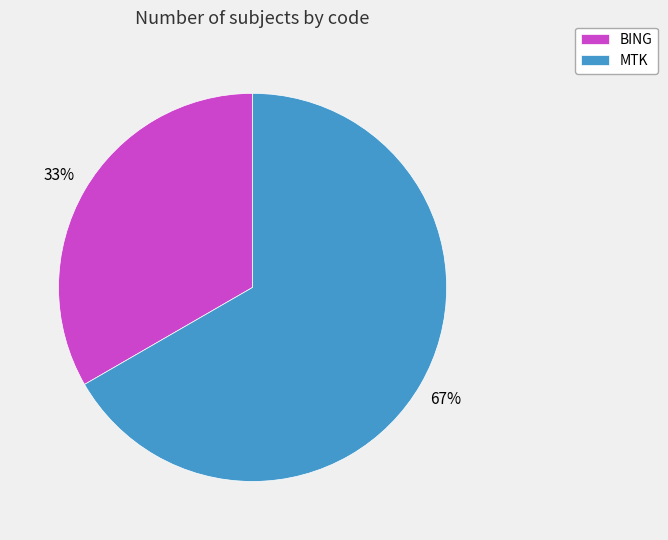

Which has a higher value, BING or MTK?

MTK